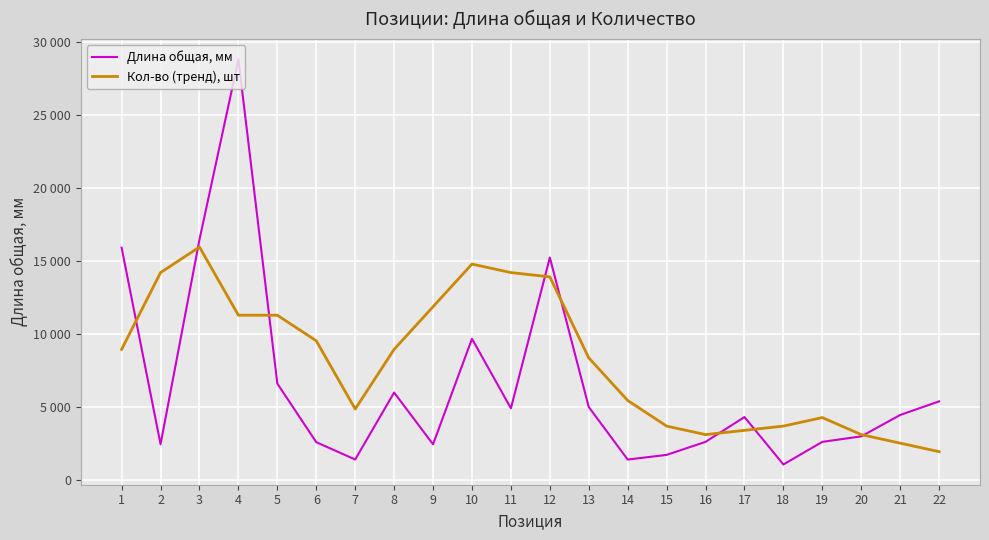

At 9, list the series in order from smallest to largest.

Длина общая, мм, Кол-во (тренд), шт